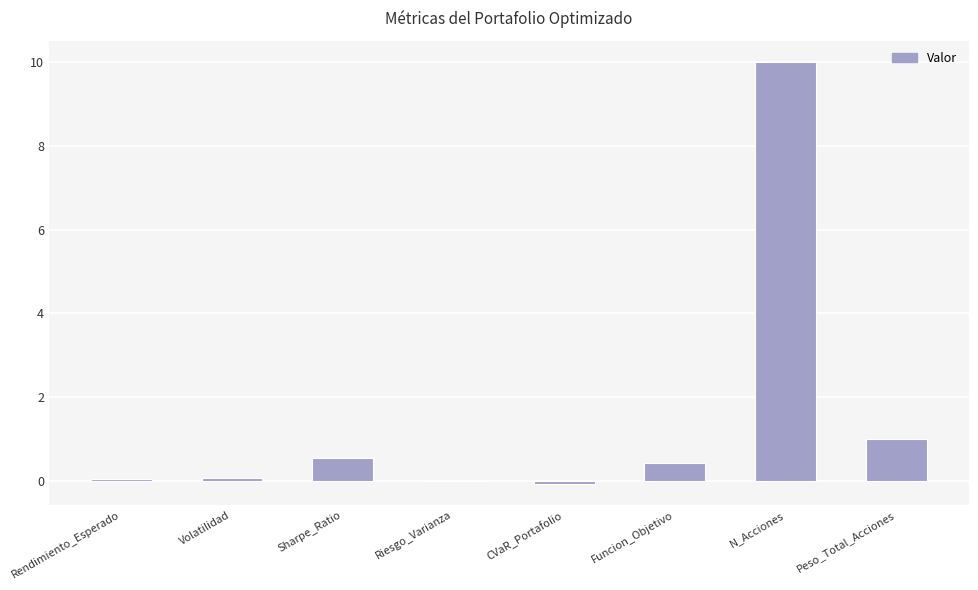

The value at N_Acciones is 15.2. True or false?

False